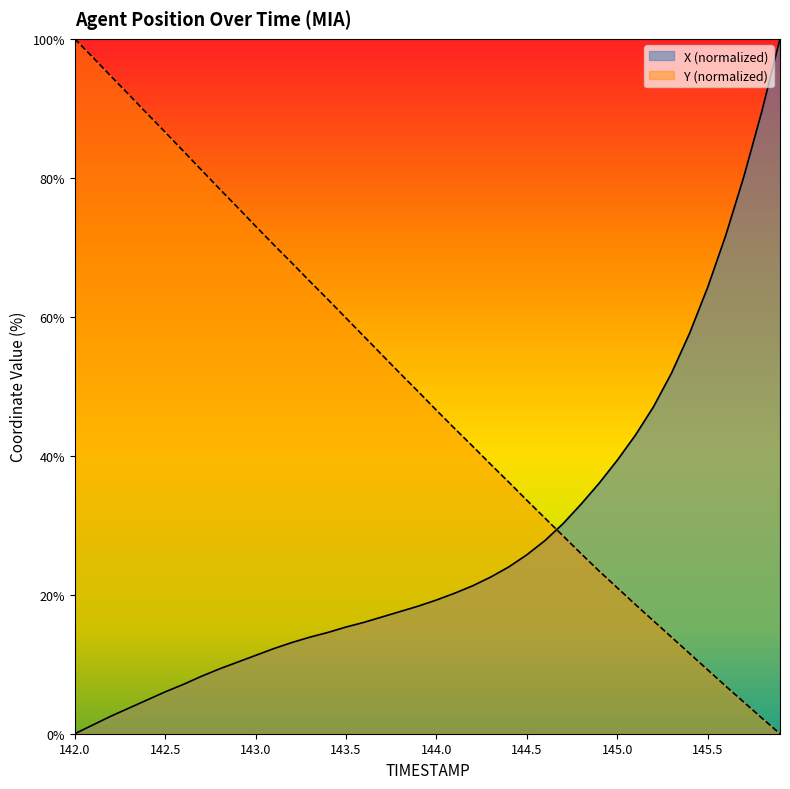

Rank the series at 144.7 from highest to lowest value.

X, Y